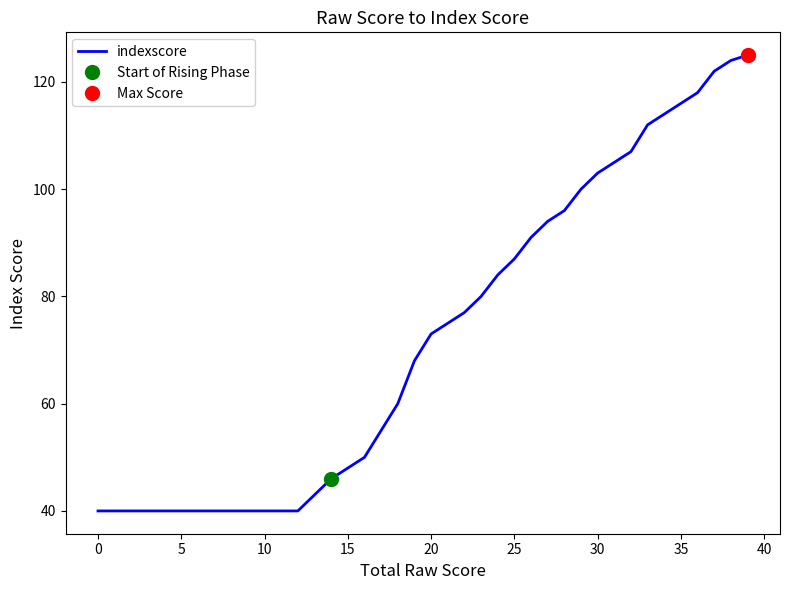

What is the lowest value of the indexscore series?

40